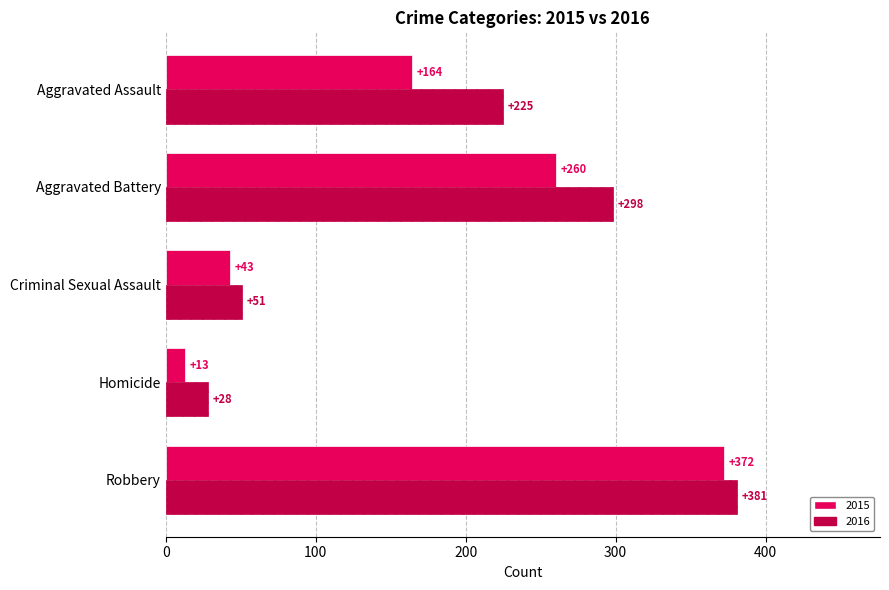

Which category has the lowest value across all series?

Homicide